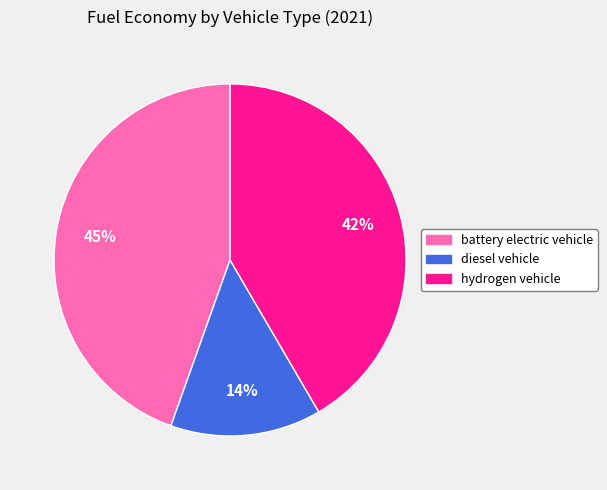

Between diesel vehicle and hydrogen vehicle, which is larger?

hydrogen vehicle